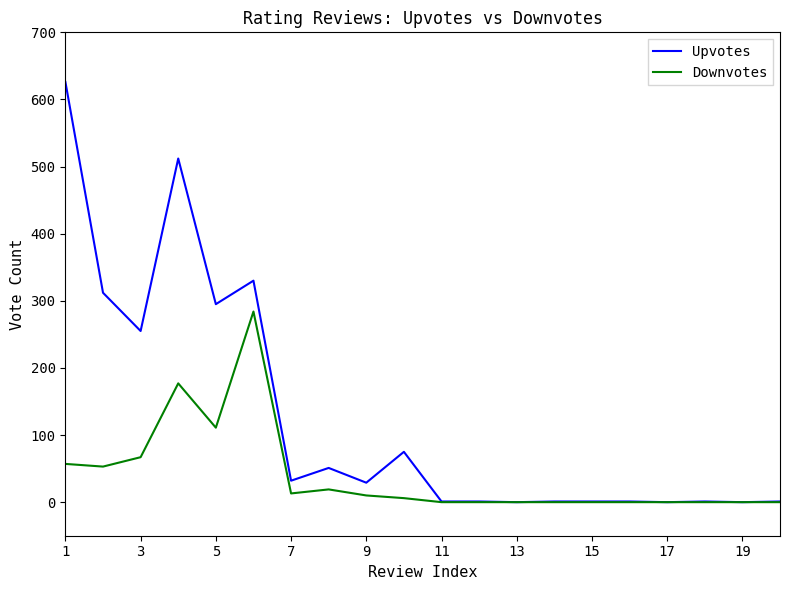

Which series has the largest range (max minus min)?

Upvotes